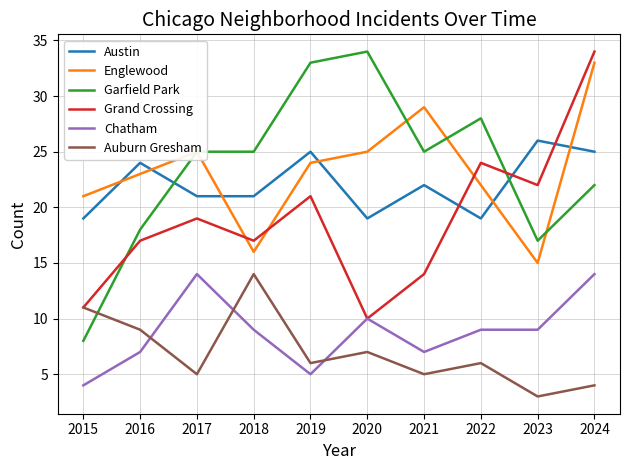

What is the maximum value shown in the chart?

34